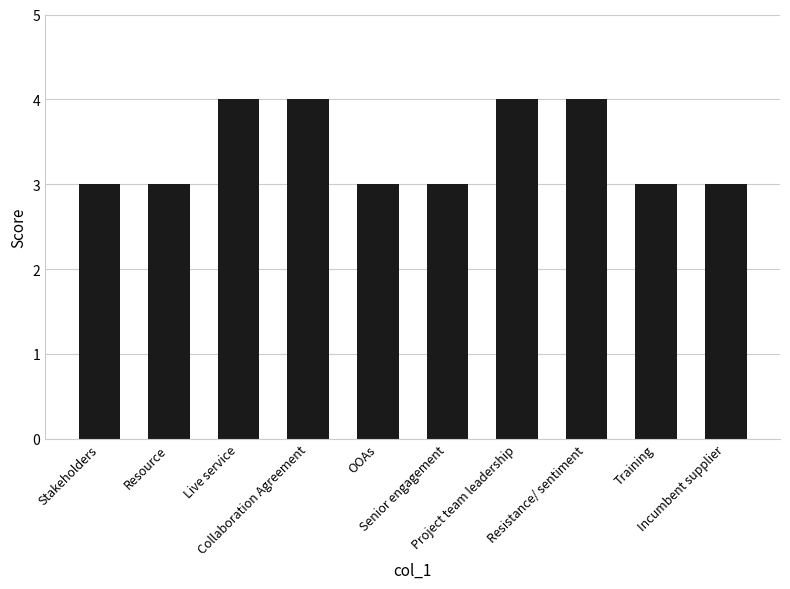

The chart shows a value of 5 at Stakeholders. True or false?

False